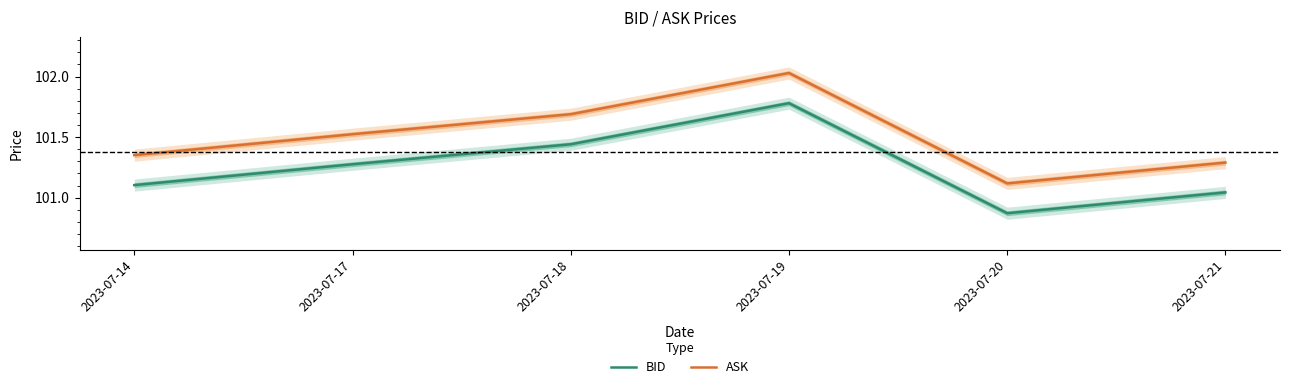

The ASK series shows 50.6 at 2023-07-14. True or false?

False